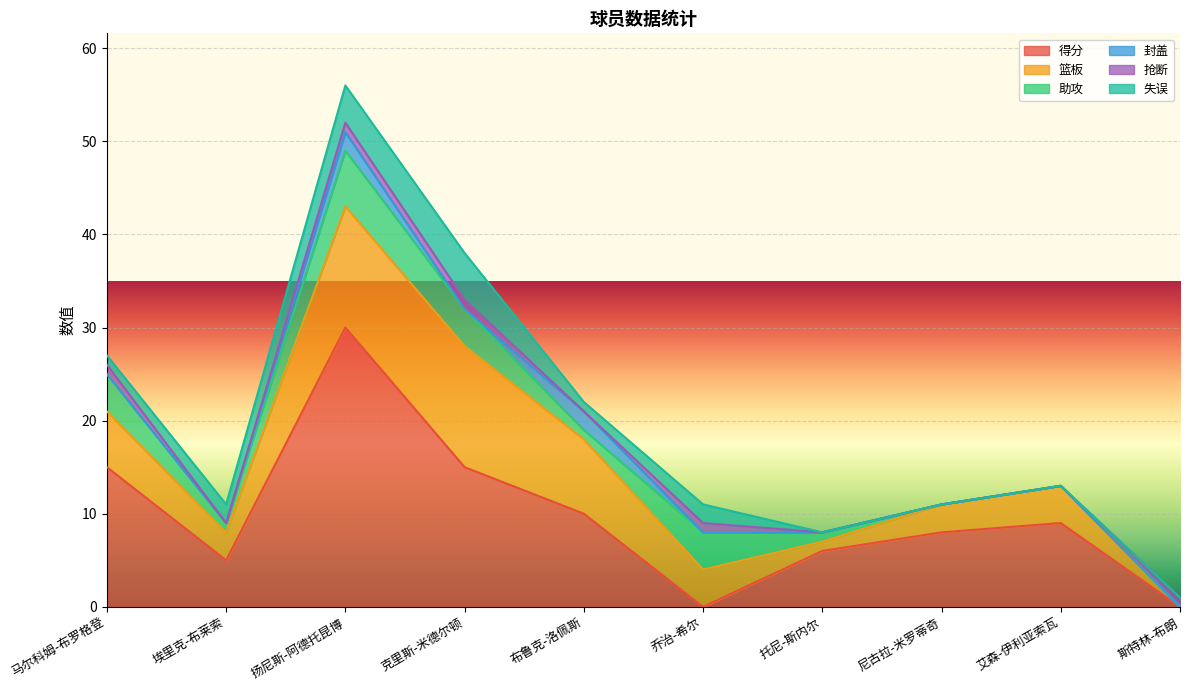

Is it true that 失误 equals 2 at 乔治-希尔?

True